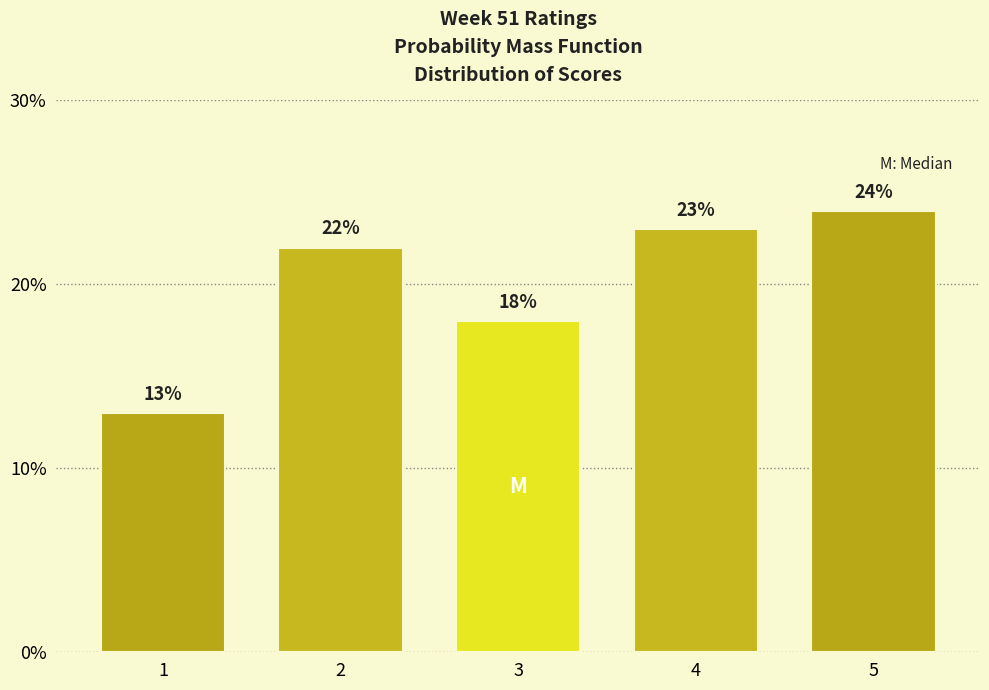

Reading left to right, extract all data points from this chart.

13	22	18	23	24